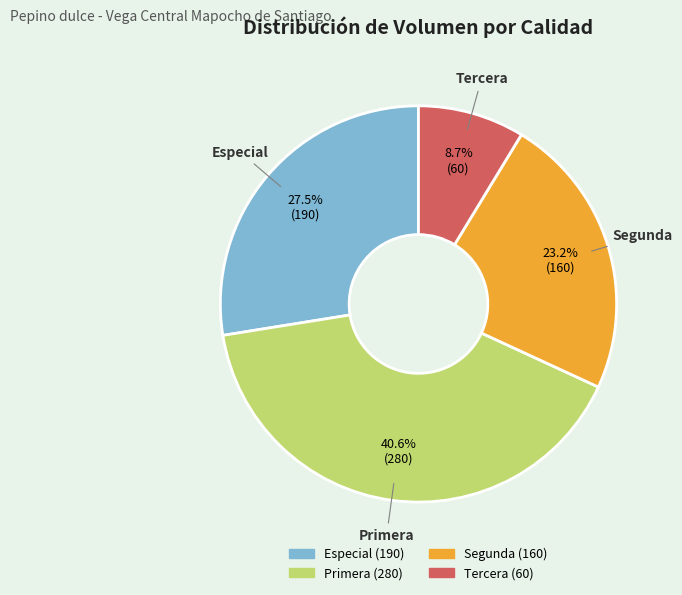

Which slice is the smallest?

Tercera